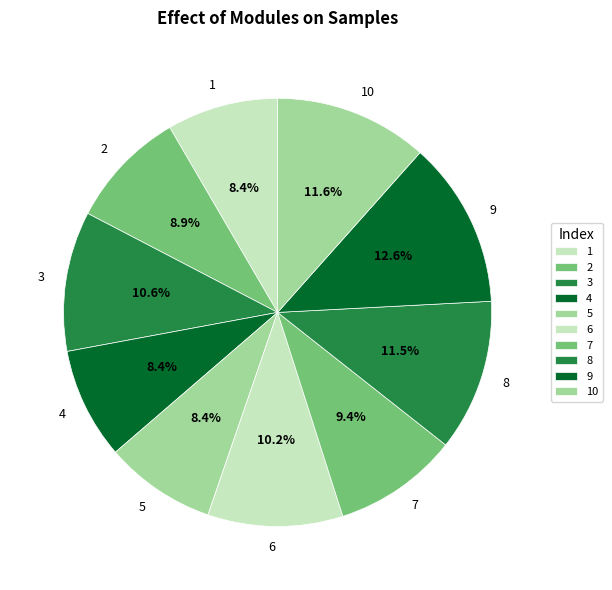

To the nearest percent, what is the difference between the largest and smallest slice percentages?

4%